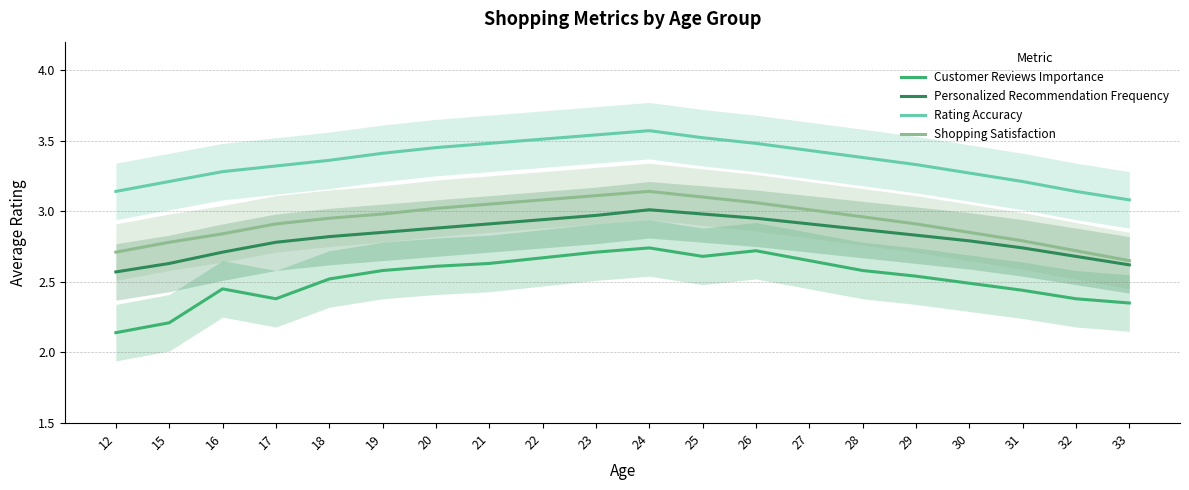

The Shopping Satisfaction series shows 2.8 at 31. True or false?

True